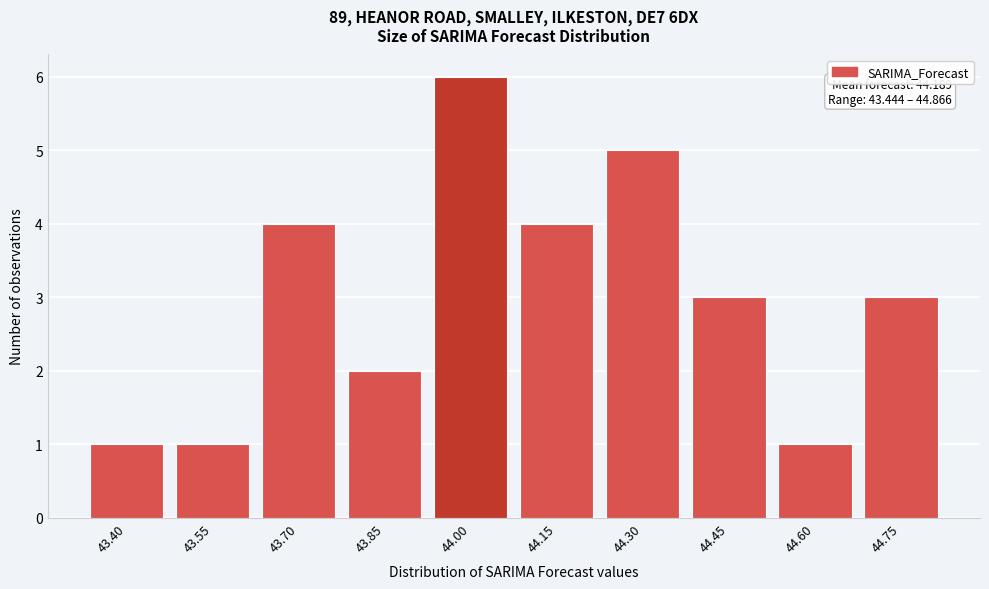

Reading right to left, what are all the values shown in this chart?

3	1	3	5	4	6	2	4	1	1